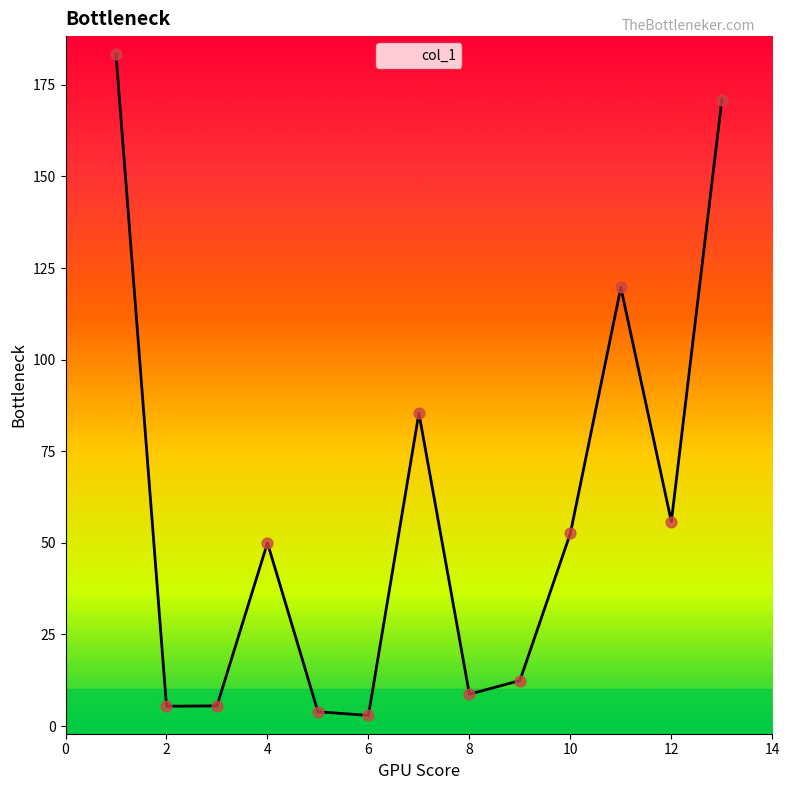

What is the maximum value shown in the chart?

183.3